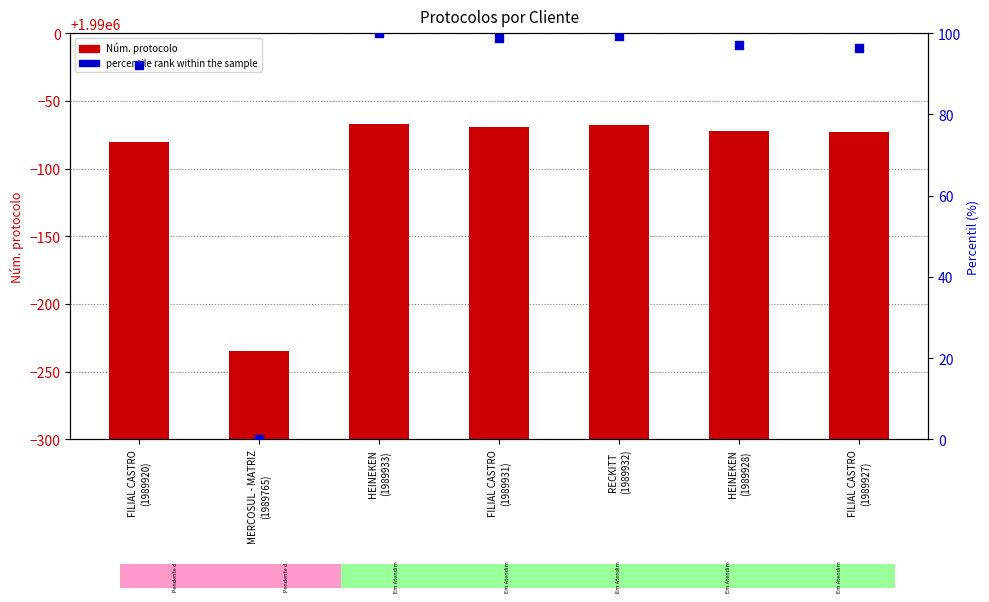

Which series reaches the minimum Y coordinate?

percentile rank within the sample